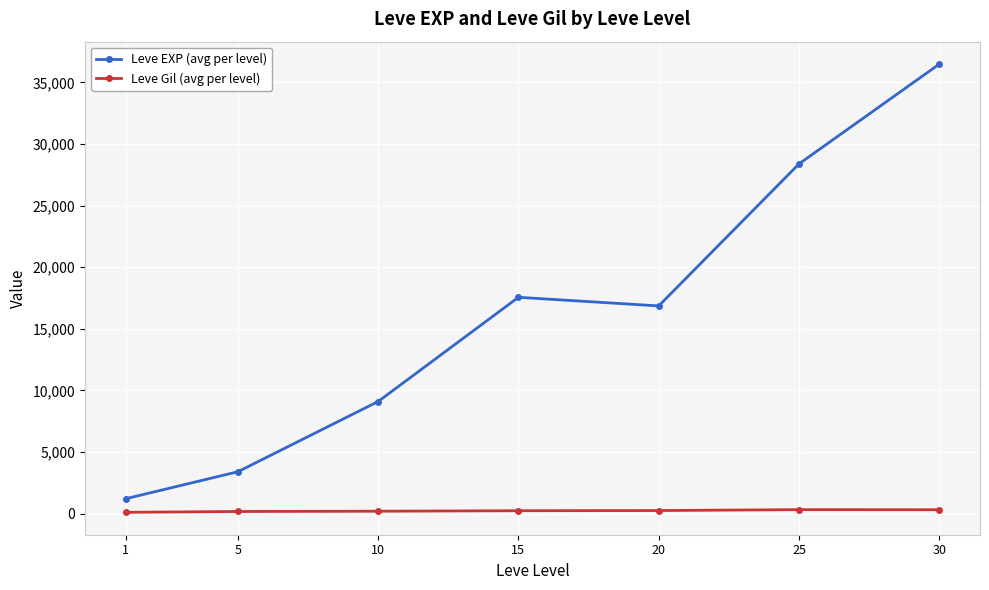

Where is the first local minimum for Leve EXP (avg per level)?

20